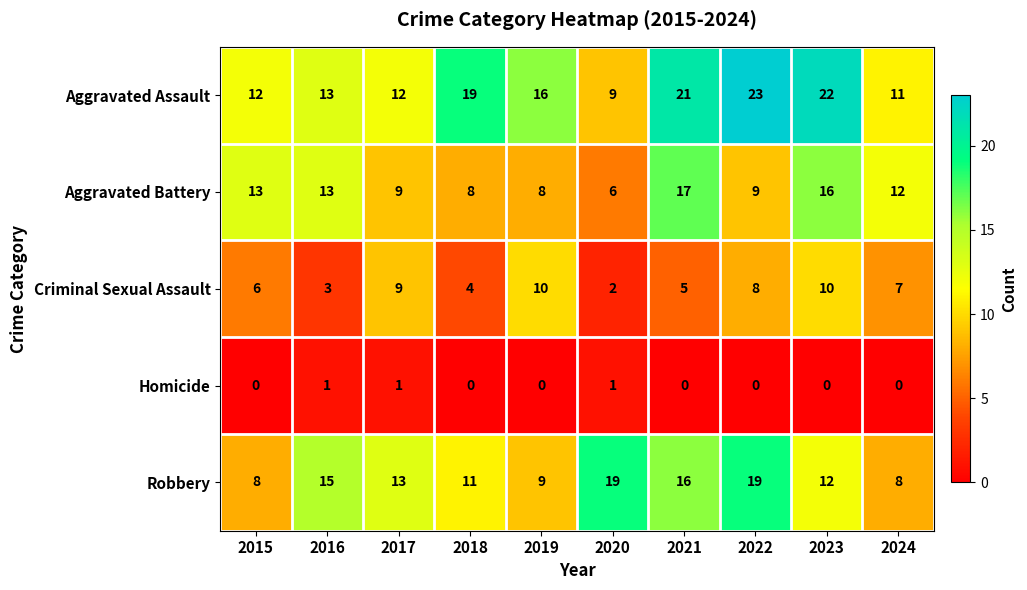

At which category is the sum across all series the highest?

2023